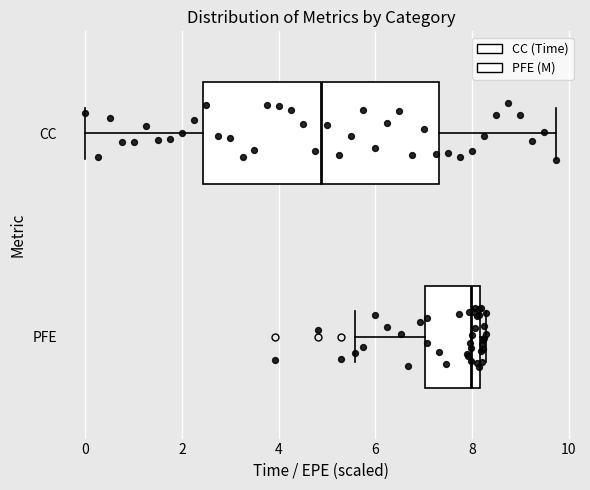

Comparing the boxes themselves (not the whiskers), which one is the widest?

CC